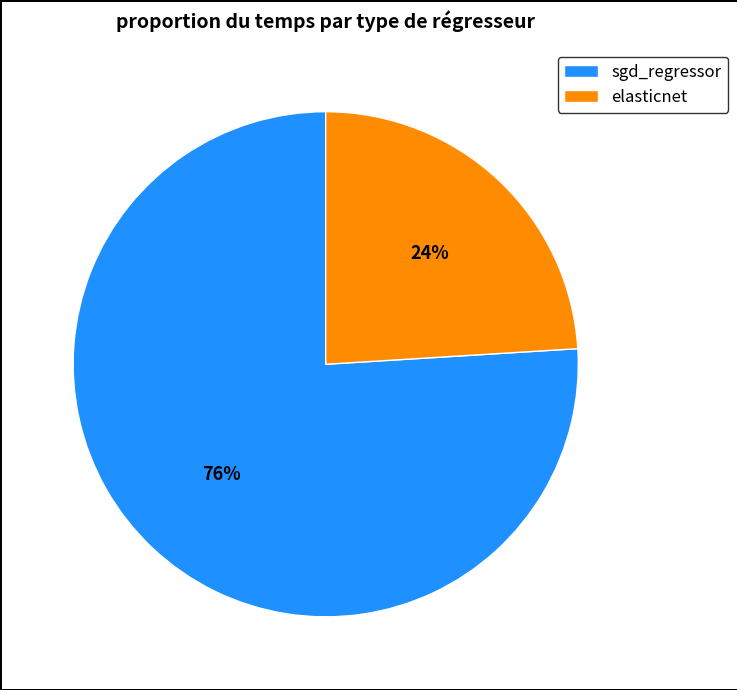

To the nearest percent, what is the difference between the sgd_regressor and elasticnet slice percentages?

52%